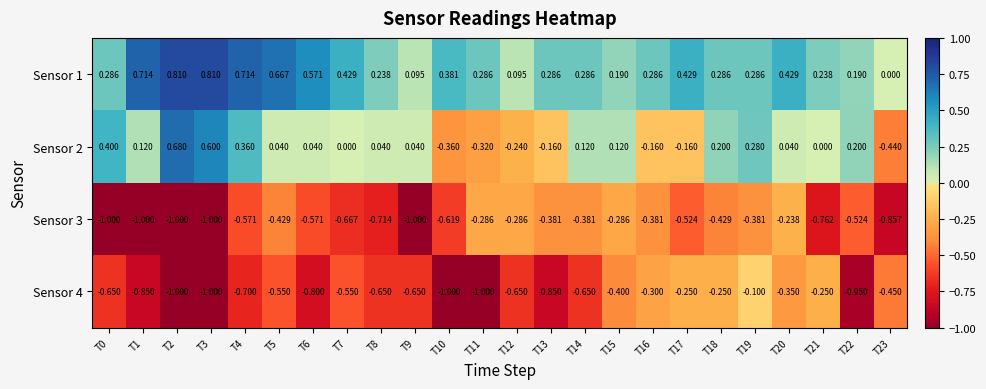

How many negative values does the Sensor 2 series have?

7